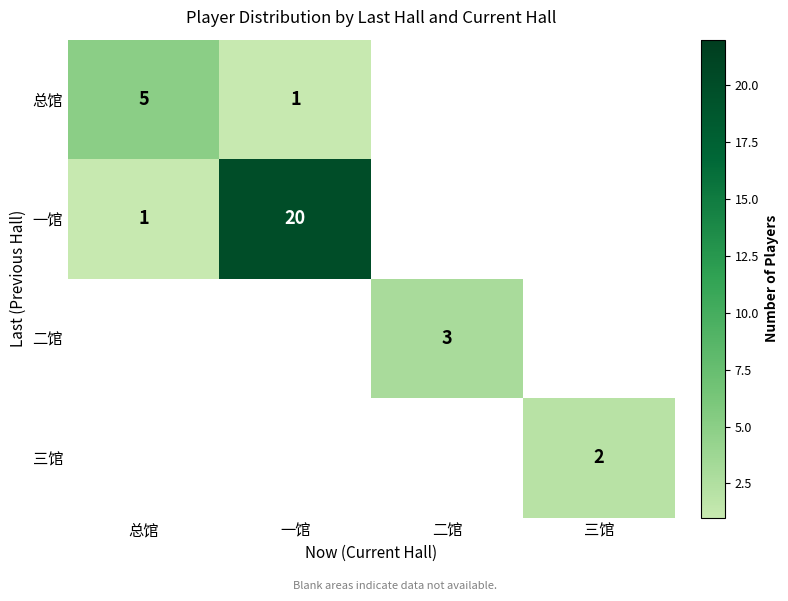

Is it true that 一馆 equals 20 at 一馆?

True